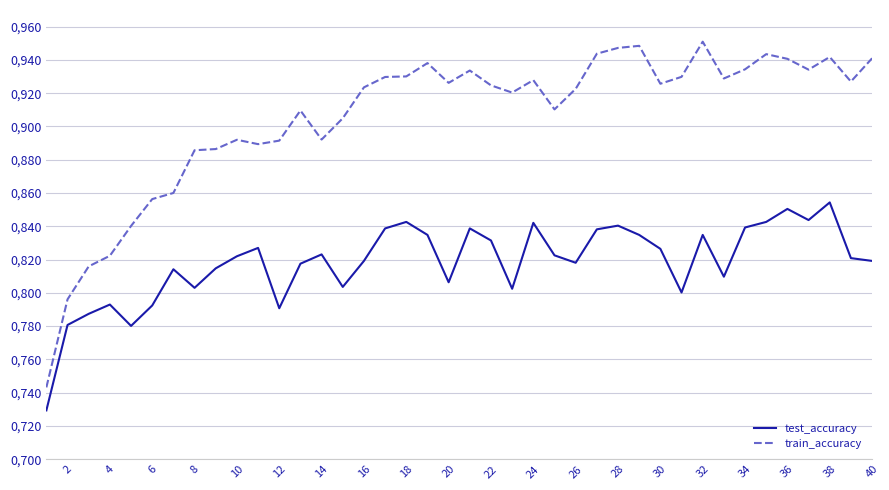

True or false: test_accuracy has more than 1 points higher than both neighbors.

True